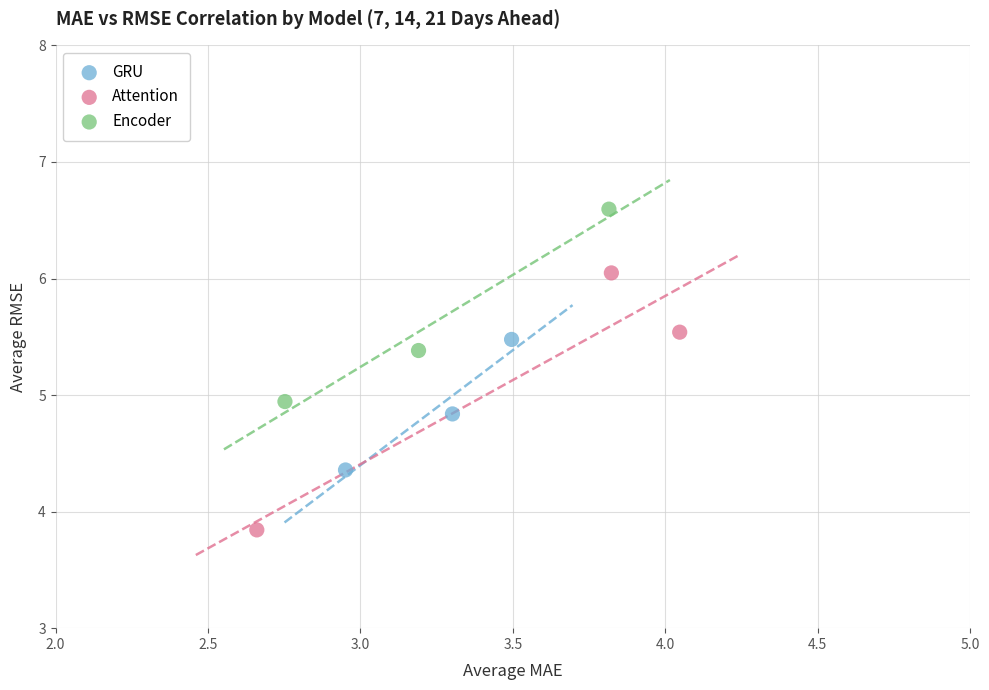

What are all the series names shown in the legend?

GRU, Attention, Encoder